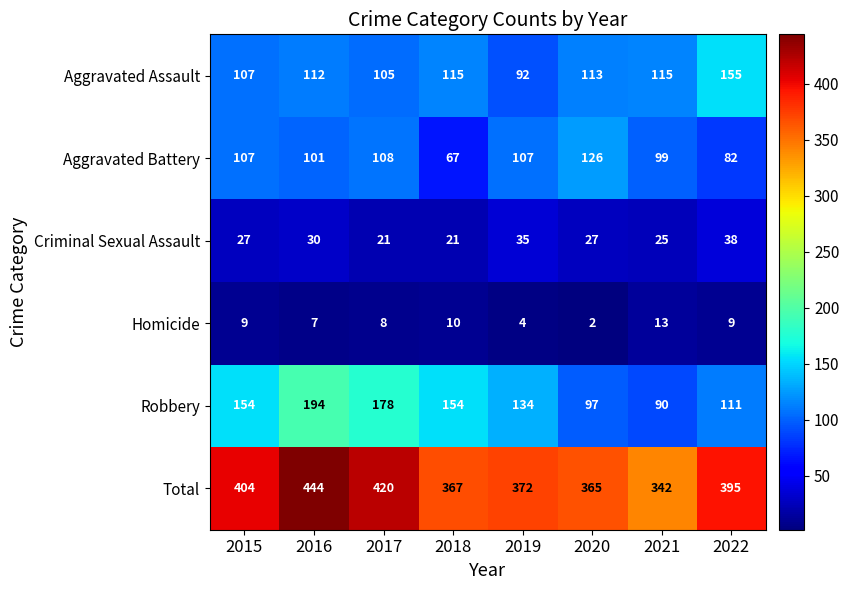

At which label does Total reach its peak?

2016